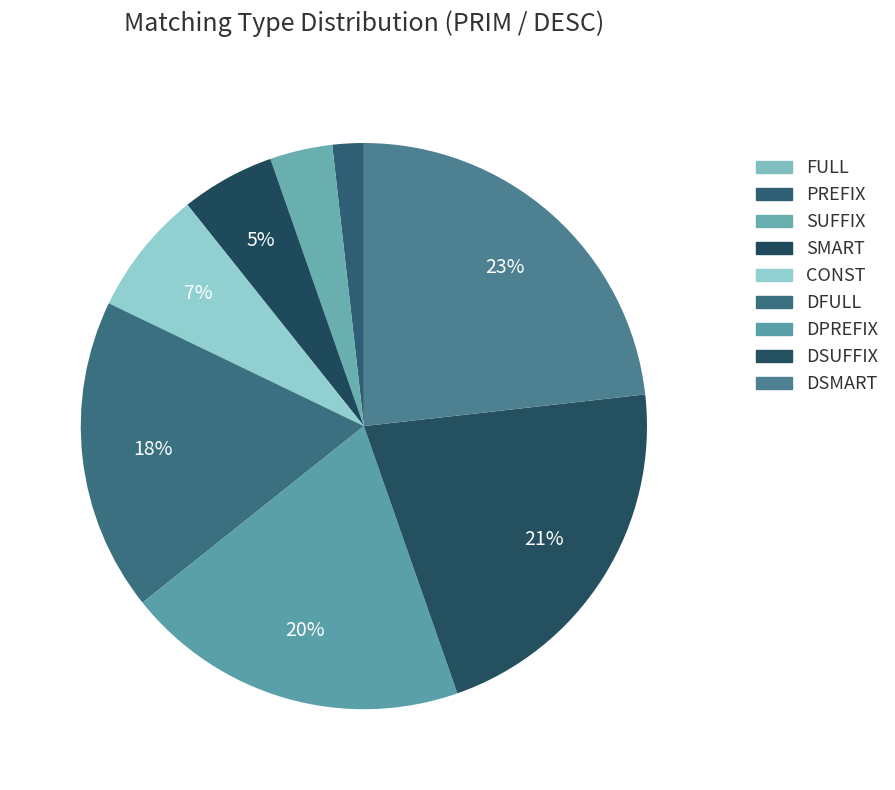

To the nearest percent, what portion does SMART represent?

5%